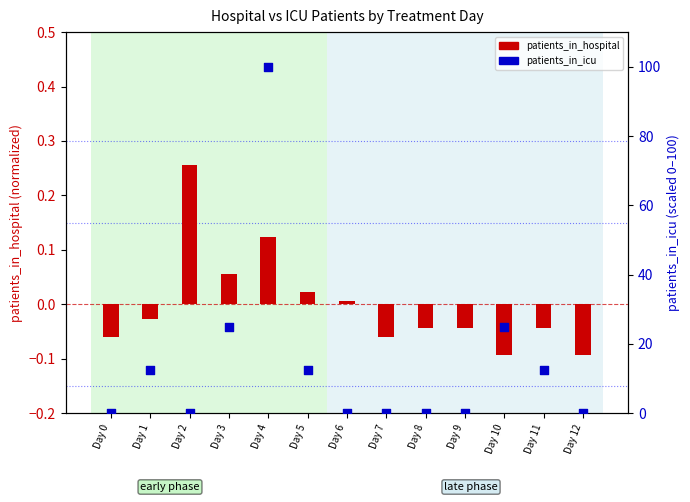

What are all the series names shown in the legend?

patients_in_hospital, patients_in_icu